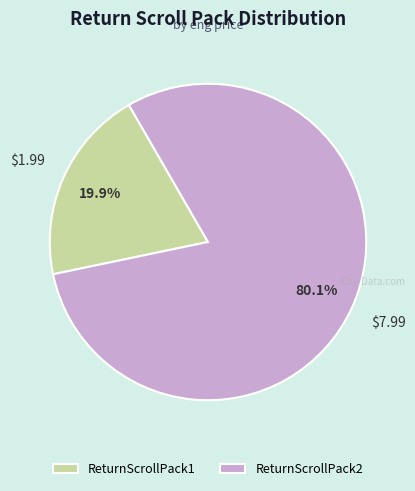

Which slice is the smallest?

ReturnScrollPack1